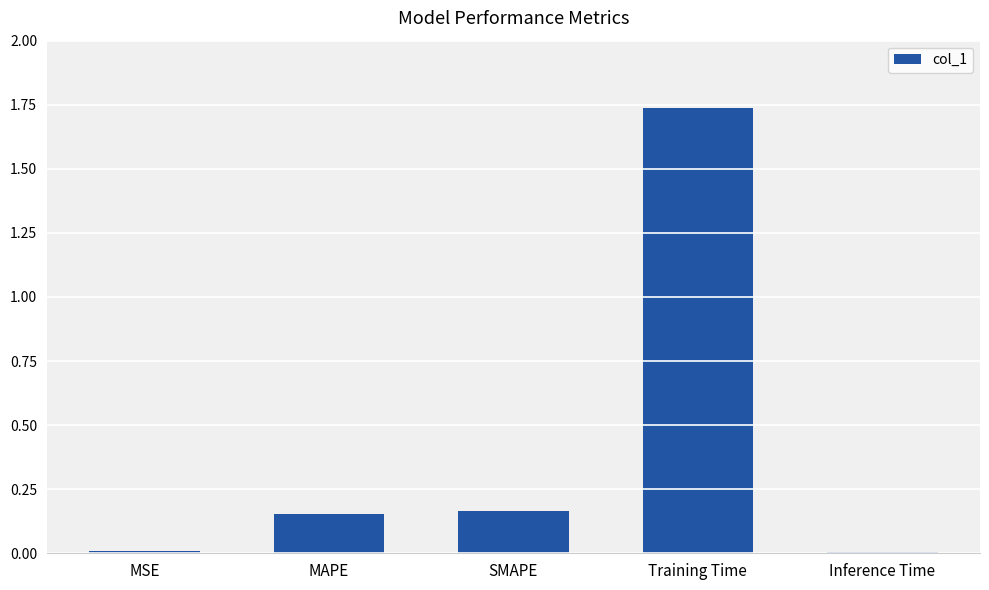

What is the label of the 5th bar from the left?

Inference Time